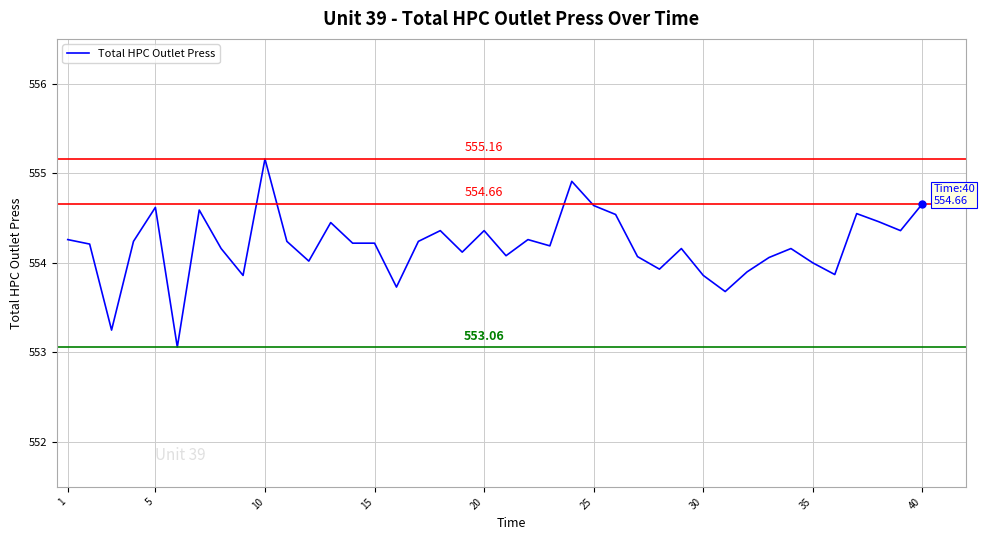

What is the difference between the maximum and minimum values?

2.1